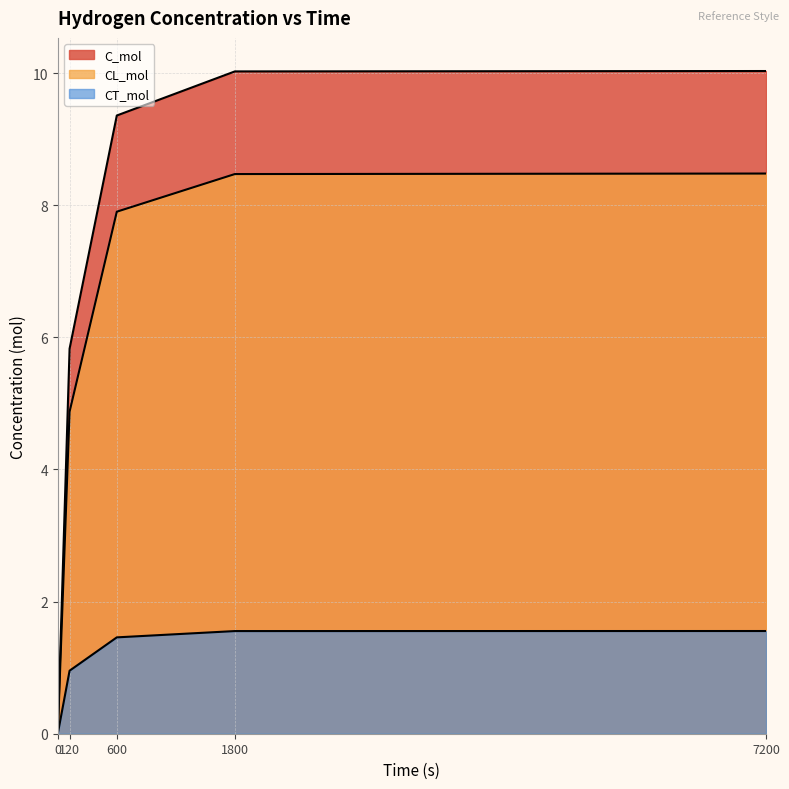

What are all the series names shown in the legend?

C_mol, CL_mol, CT_mol